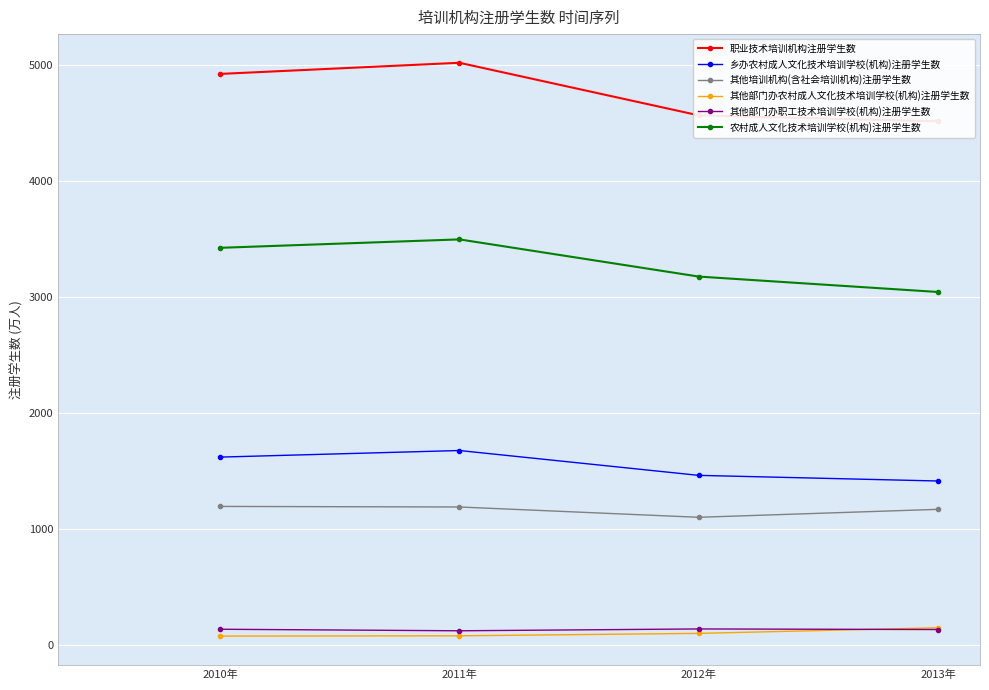

Between 2011年 and 2012年, which series saw the biggest shift?

职业技术培训机构注册学生数